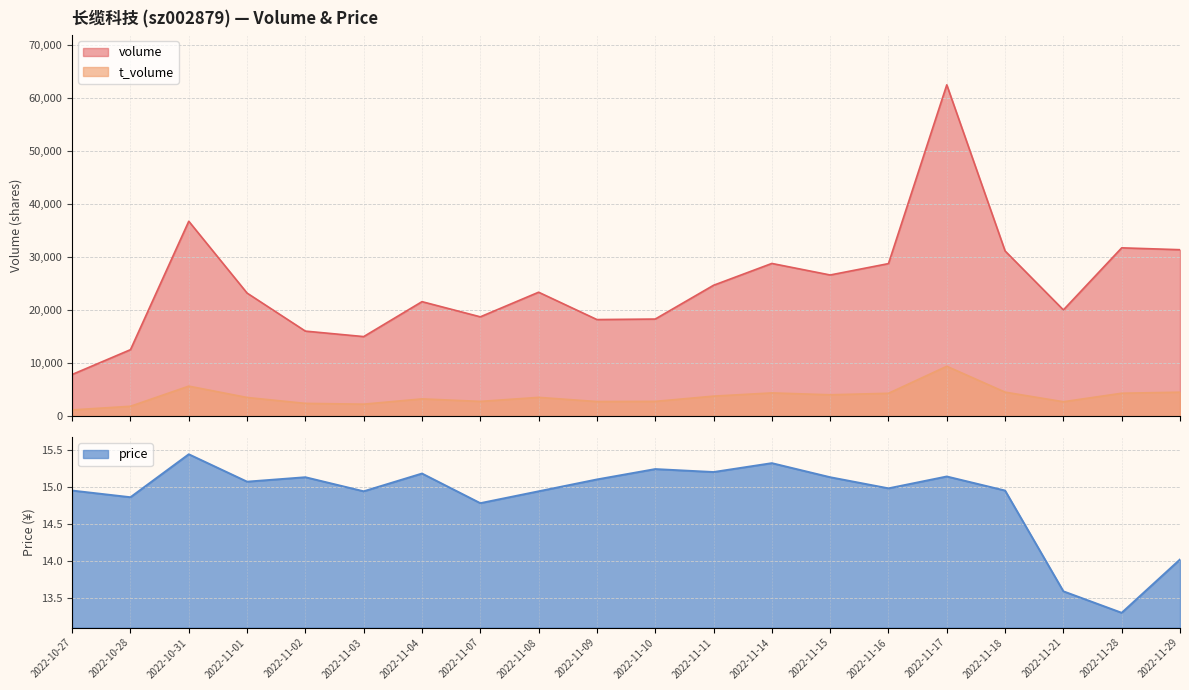

How many distinct data groups are displayed?

3